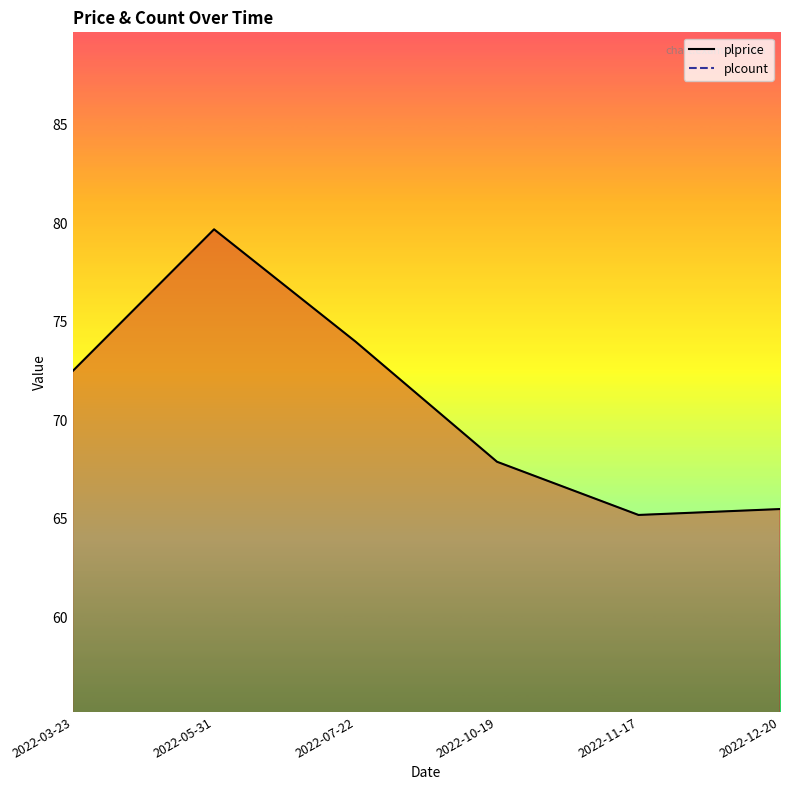

At which category is the sum across all series the highest?

2022-05-31